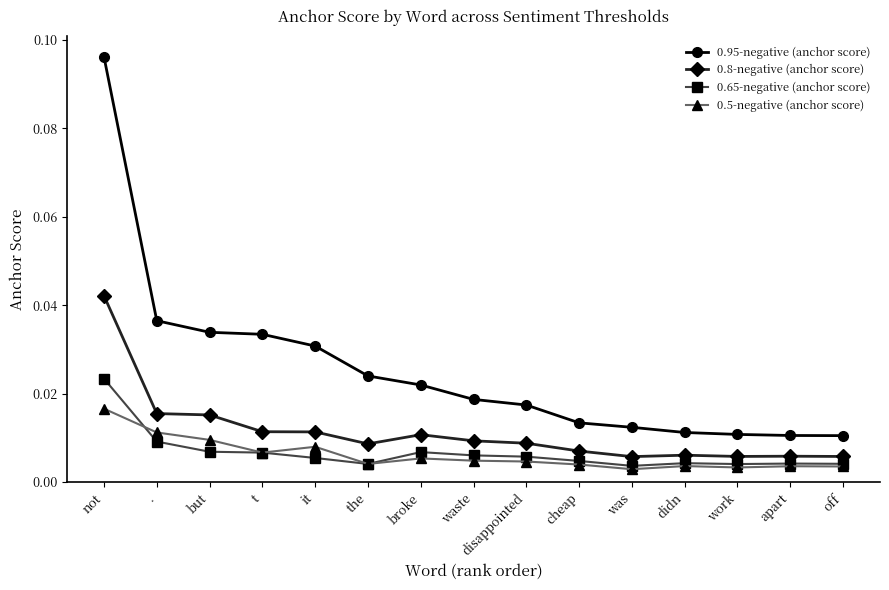

Count the number of data series in this chart.

4